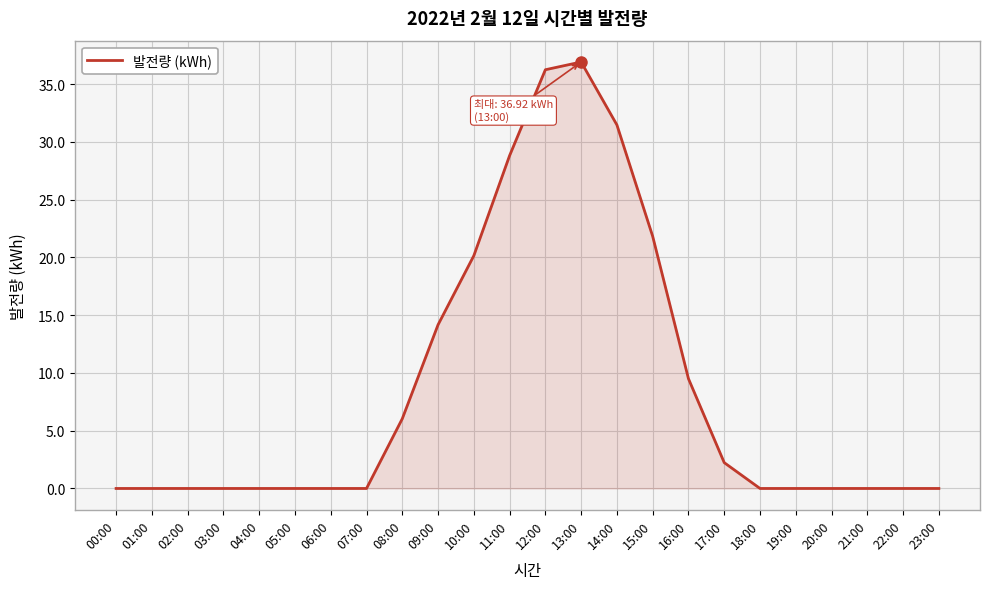

Reading left to right, list all the values displayed in this chart.

0.0	0.0	0.0	0.0	0.0	0.0	0.0	0.0	6.0	14.2	20.1	28.8	36.2	36.9	31.5	21.8	9.5	2.2	0.0	0.0	0.0	0.0	0.0	0.0